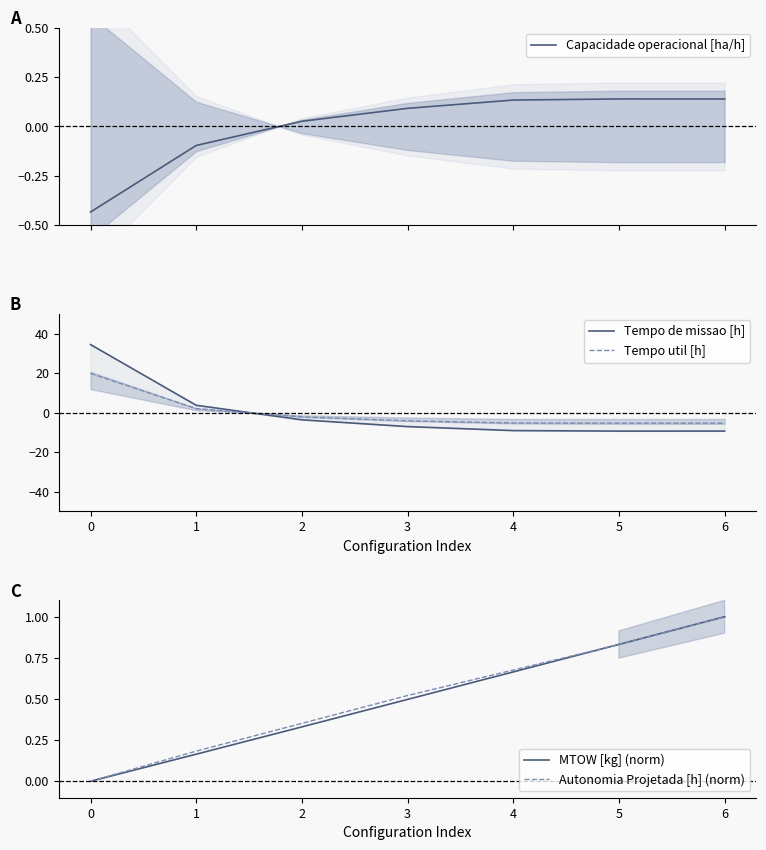

How many data points in Tempo de missao [h] are above -7?

3